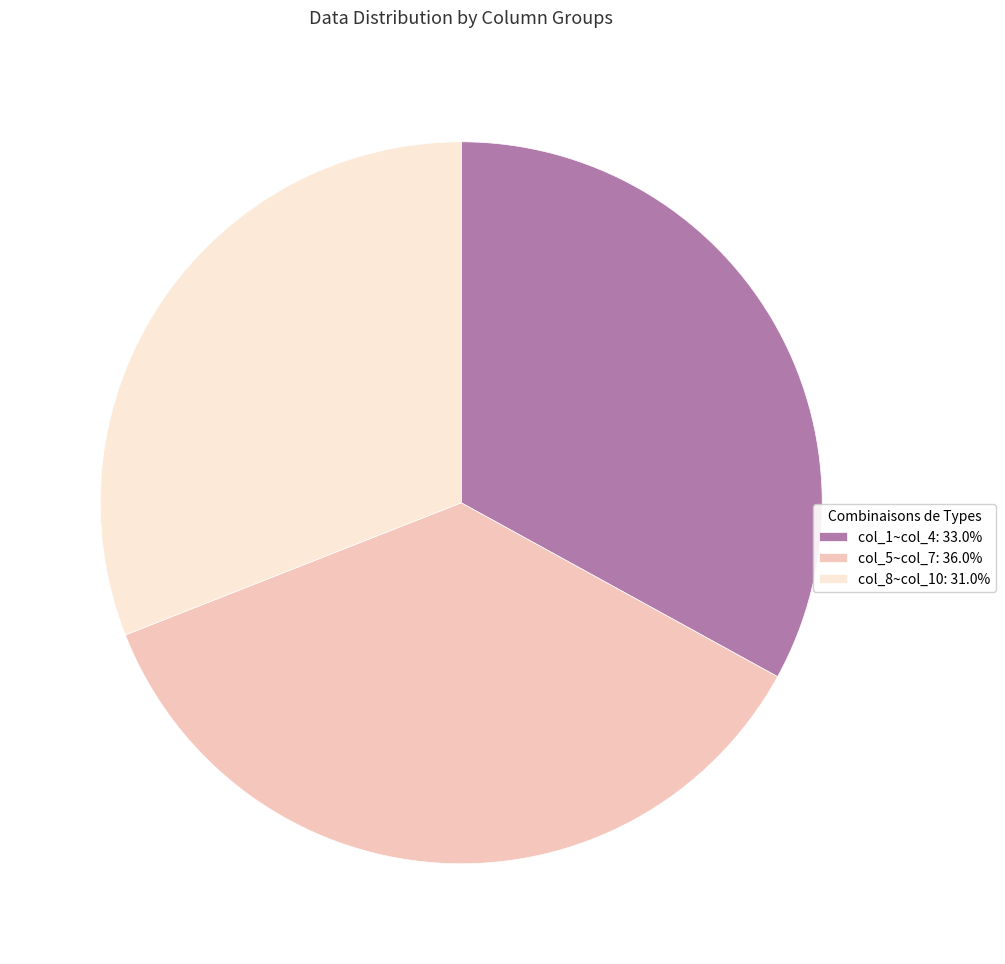

What is the ratio of the value at col_8~col_10: 31.0% to the value at col_1~col_4: 33.0%?

0.9